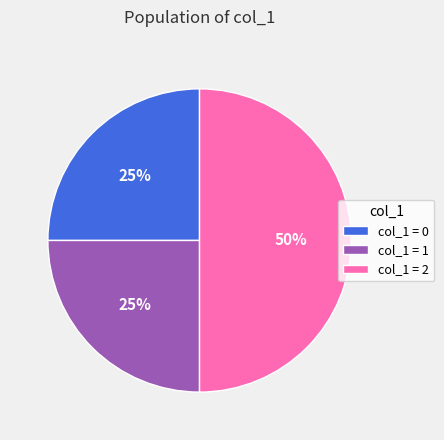

How many segments does this pie chart have?

3